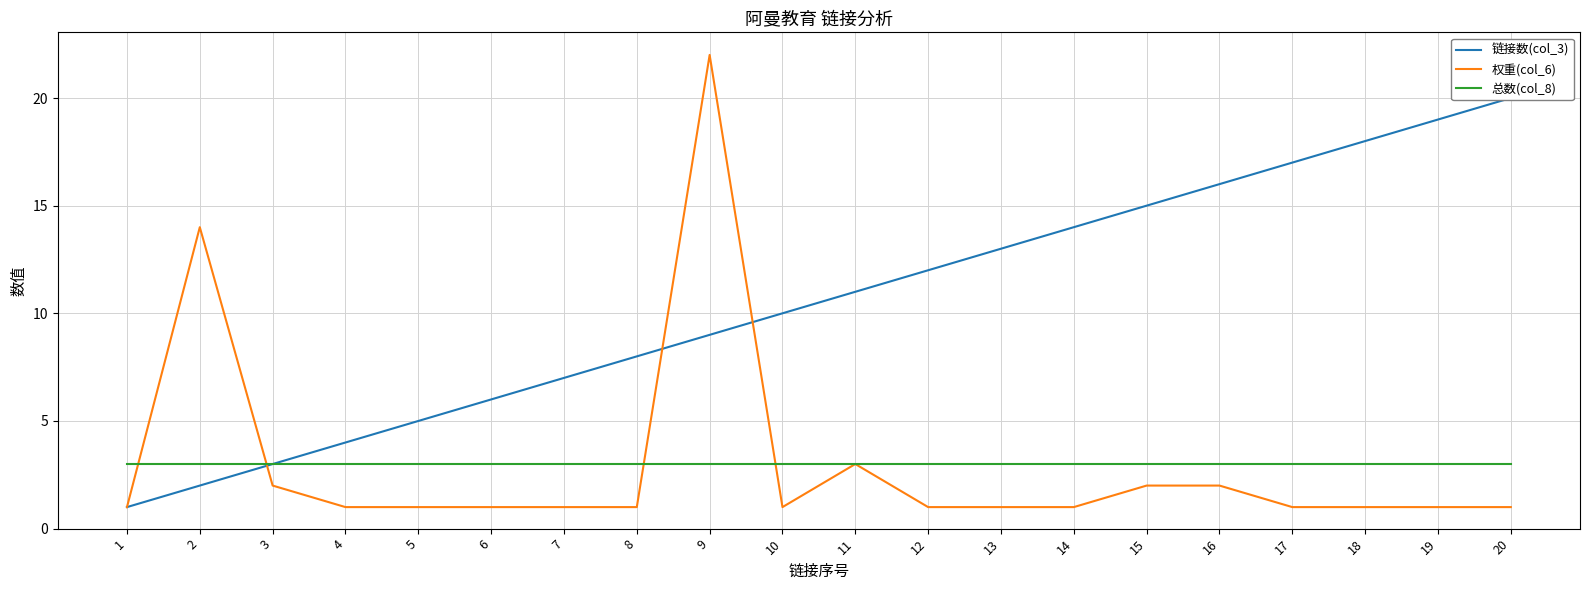

Is the value of 总数(col_8) at 19 greater than the value of 权重(col_6) at 8?

Yes